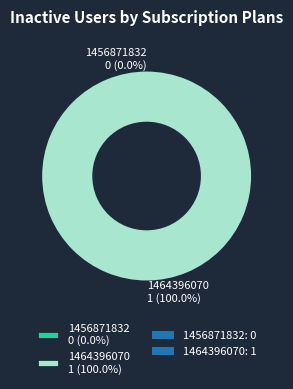

Rank the categories by value from lowest to highest.

1456871832, 1464396070